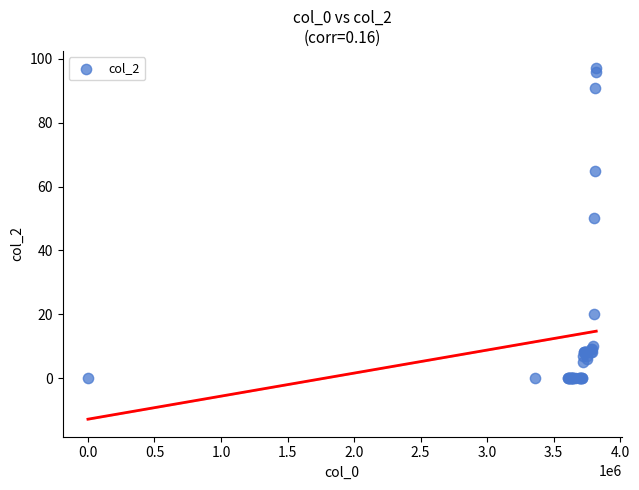

What Y value in the scatter plot is closest to 48?

50